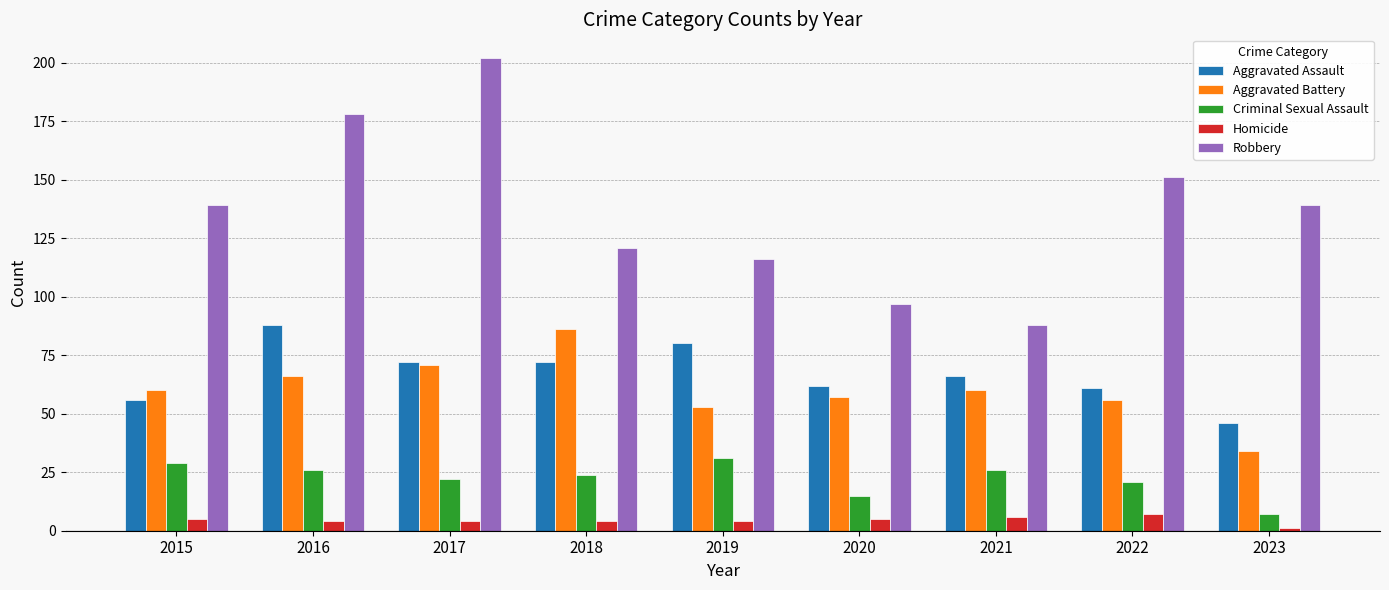

How many categories are shown in the chart?

9